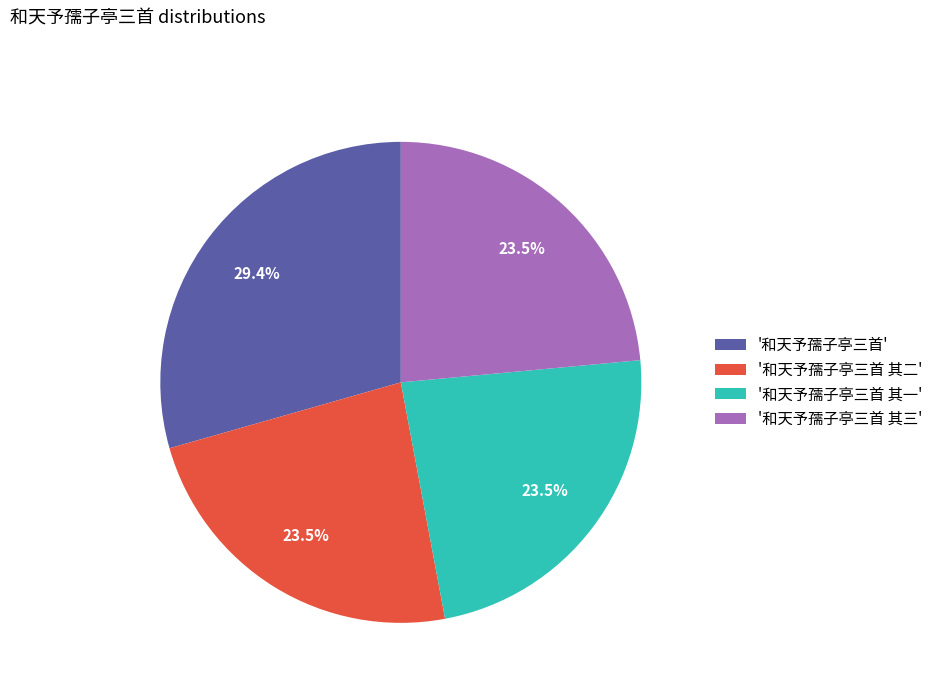

How many segments does this pie chart have?

4